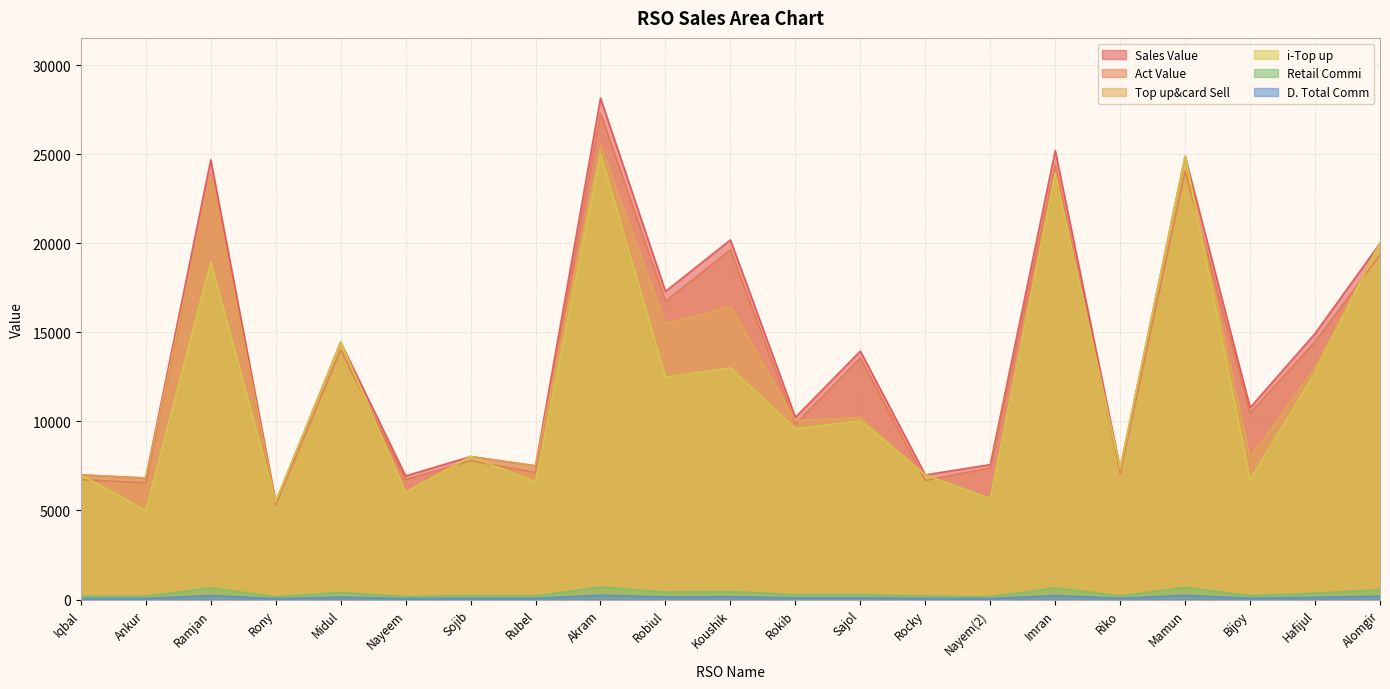

The value of Sales Value at Sajol is 24963.4. True or false?

False